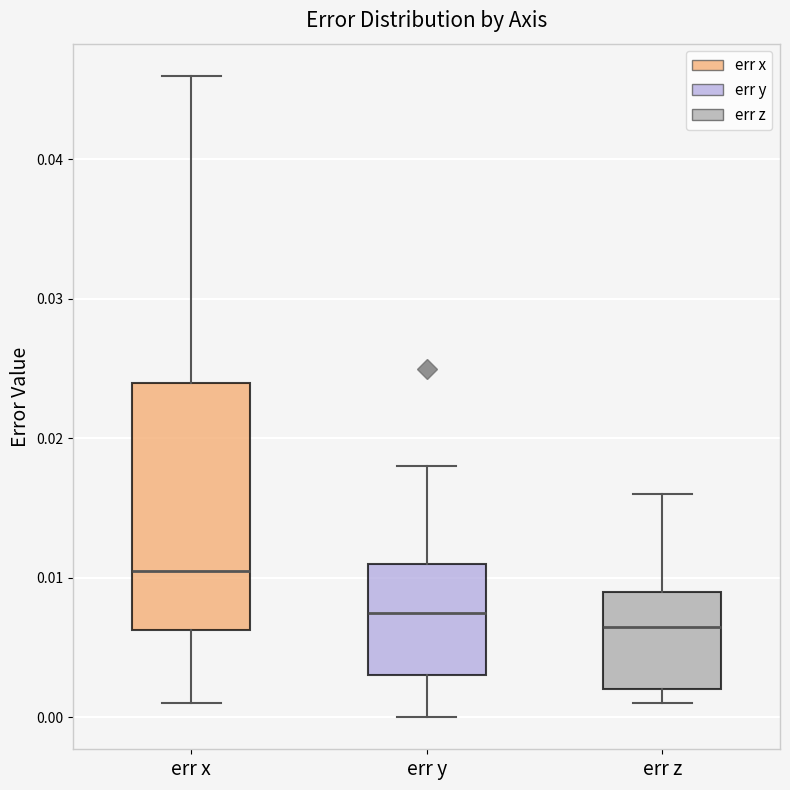

Reading left to right, read every box against the y-axis: the position of its median line, the range the box covers, and the ends of its whiskers. The values are not printed on the chart, so give them approximately, as read against the axis.

err x: median 0.011, box 0.006 to 0.024, whiskers 0.001 to 0.046
err y: median 0.008, box 0.003 to 0.011, whiskers 0.000 to 0.018
err z: median 0.007, box 0.002 to 0.009, whiskers 0.001 to 0.016